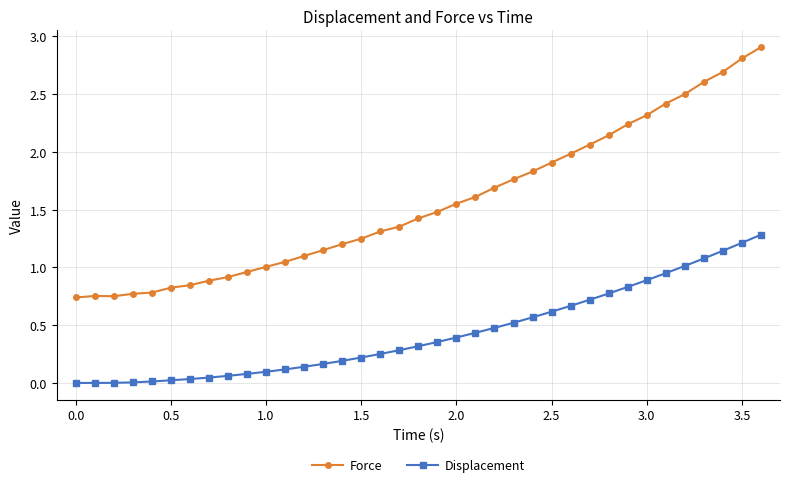

Count the number of data series in this chart.

2